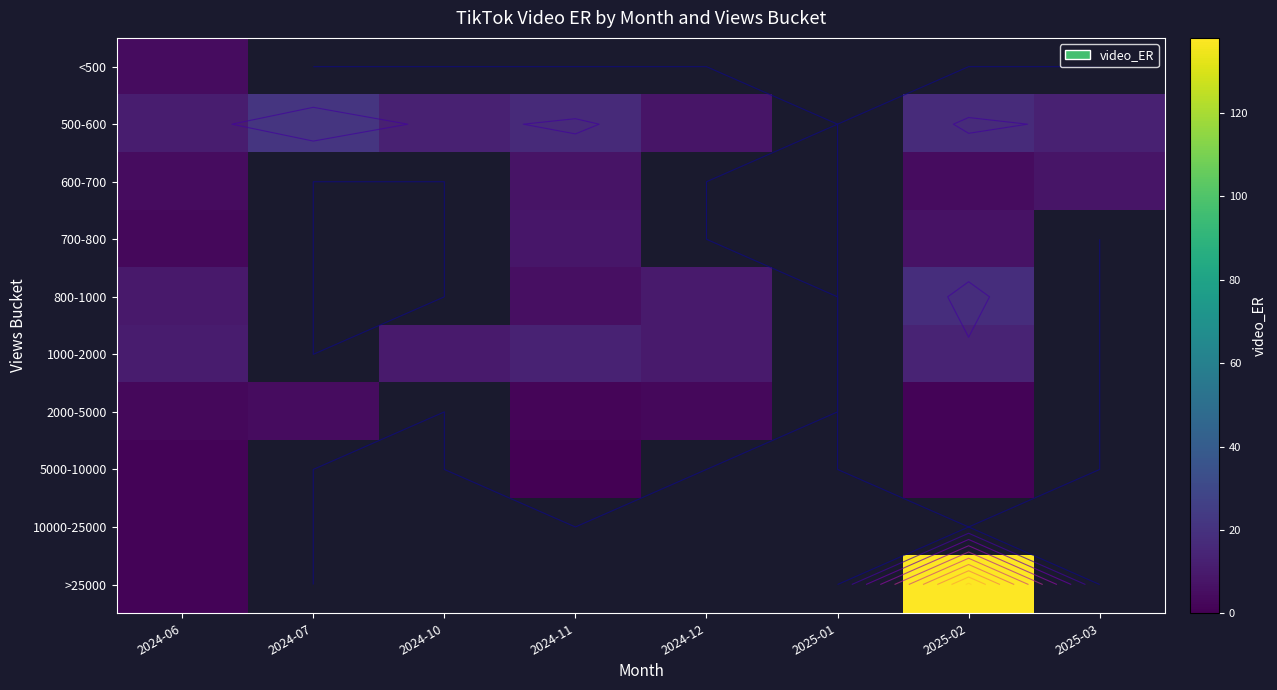

Which series changed the most between 2024-06 and 2025-02?

>25000